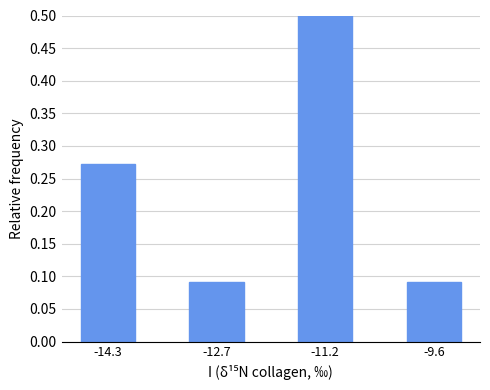

Reading right to left, what are all the values shown in this chart?

-9.6=0.1	-11.2=0.5	-12.7=0.1	-14.3=0.3